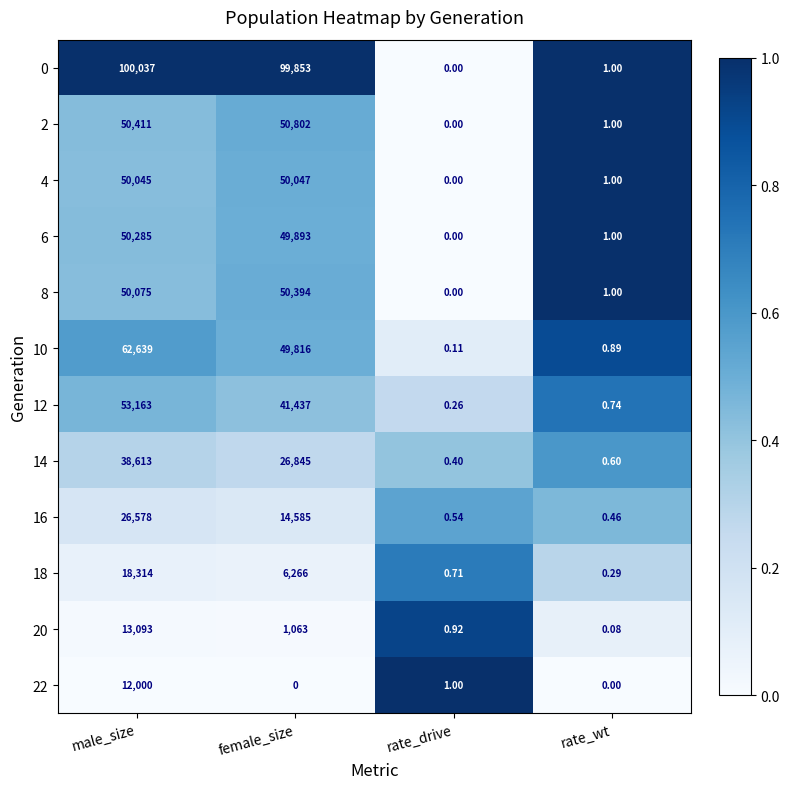

List the series in order of their peak value, highest first.

0, 10, 12, 2, 8, 6, 4, 14, 16, 18, 20, 22